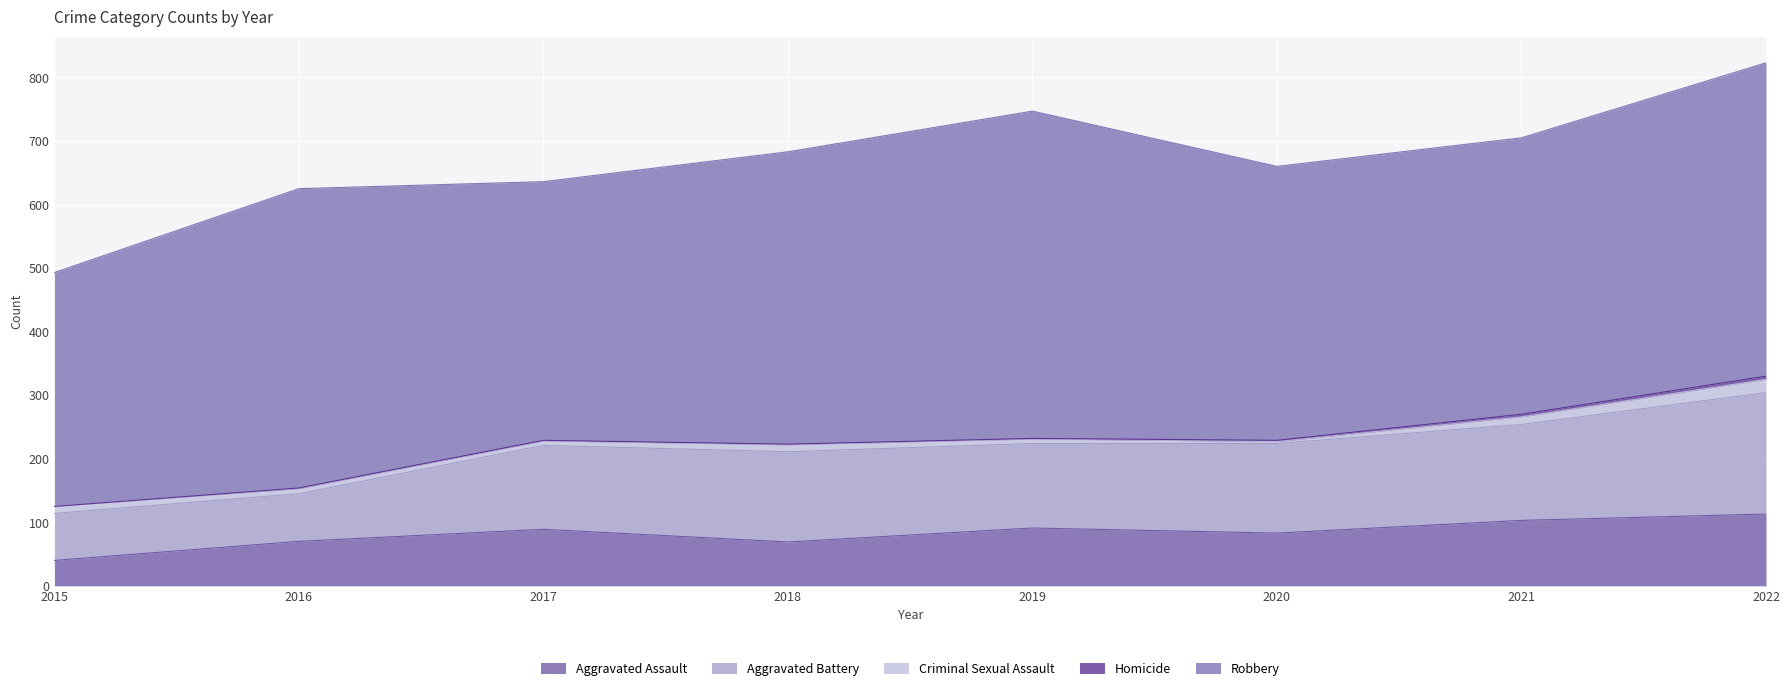

What are all the series names shown in the legend?

Aggravated Assault, Aggravated Battery, Criminal Sexual Assault, Homicide, Robbery